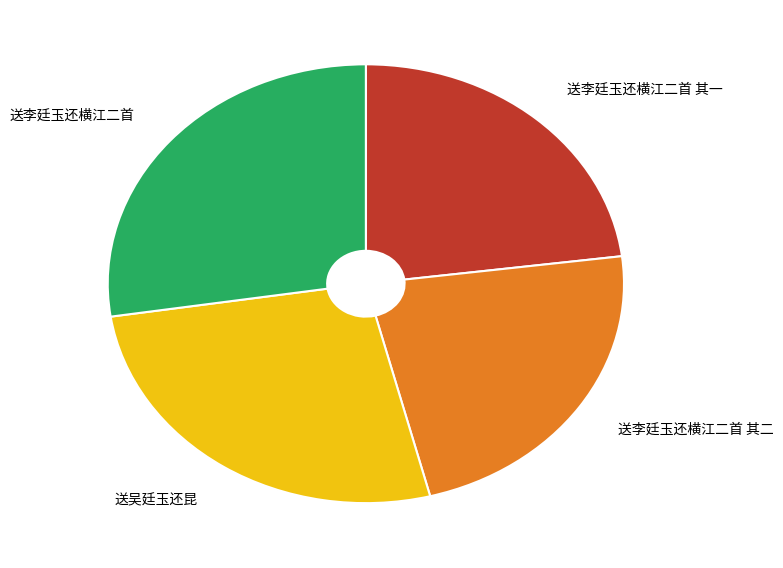

Do 送李廷玉还横江二首 其一 and 送李廷玉还横江二首 together represent more than half of the pie?

Yes